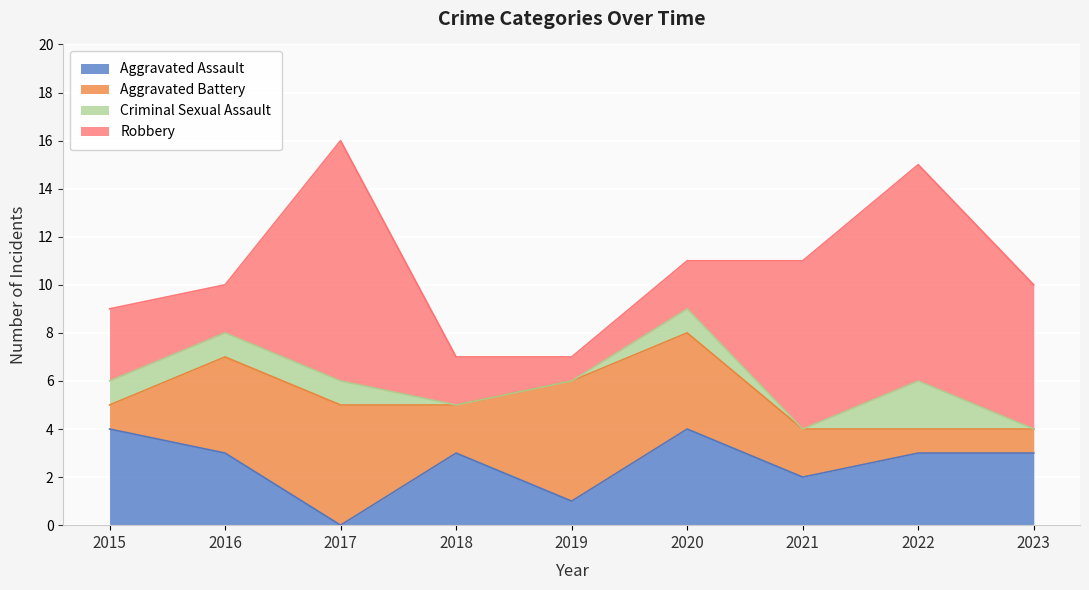

What is the sum of the Aggravated Battery values at 2019 and 2015?

6